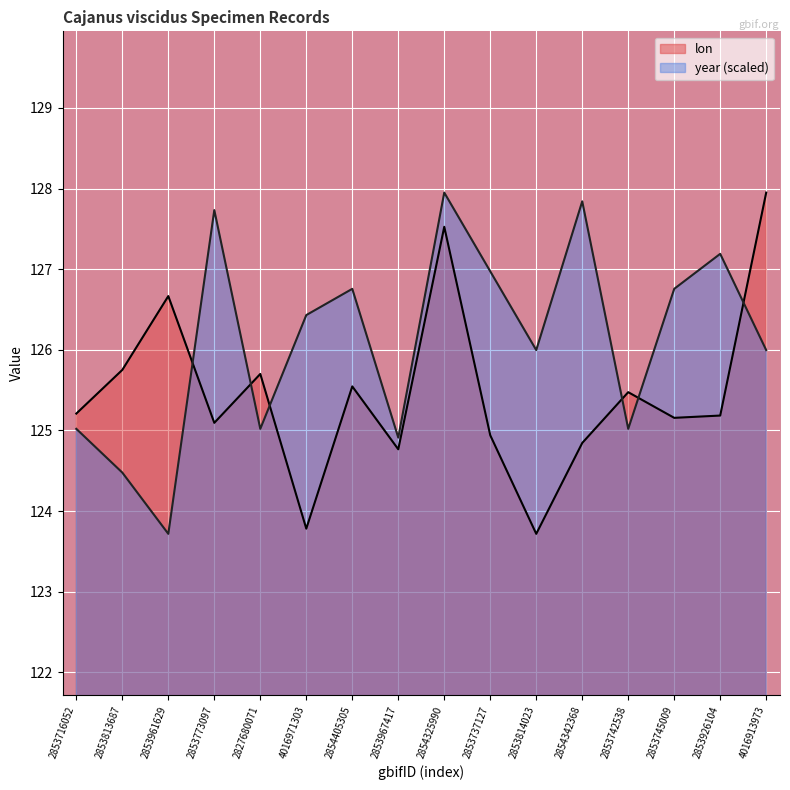

What is the difference between the second highest and minimum values in the year series?

4.1